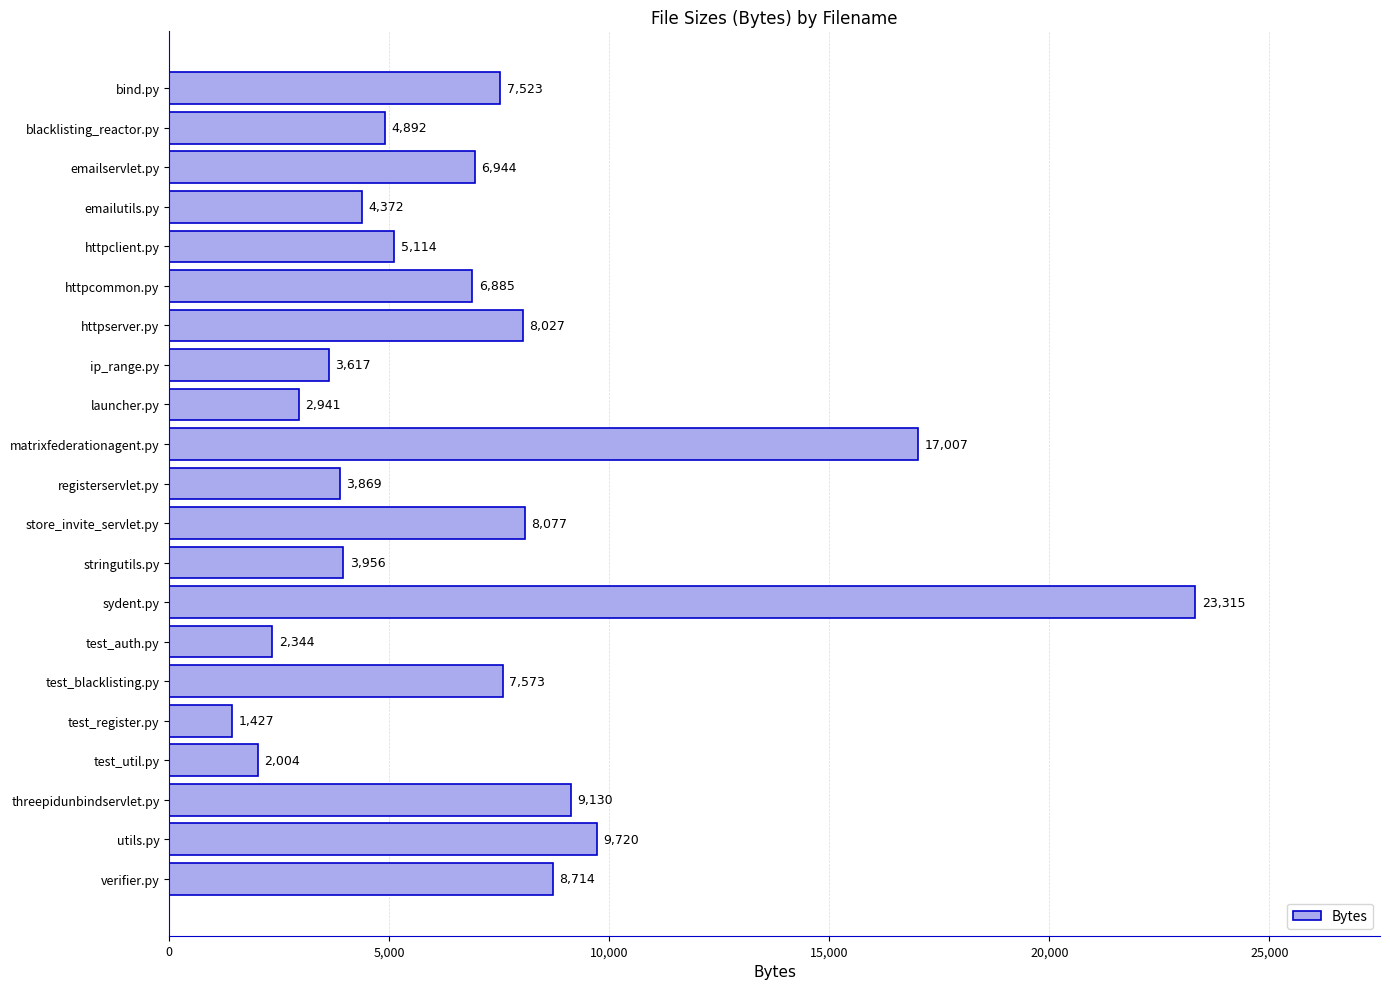

How many data points are less than 6885?

10